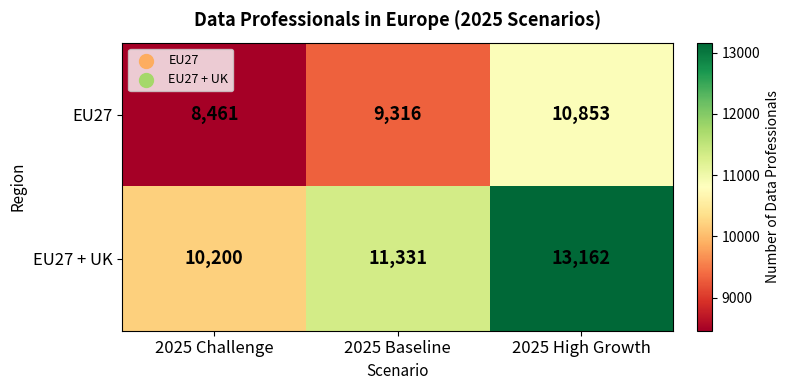

Between 2025 Baseline and 2025 High Growth, which series saw the biggest shift?

EU27 + UK